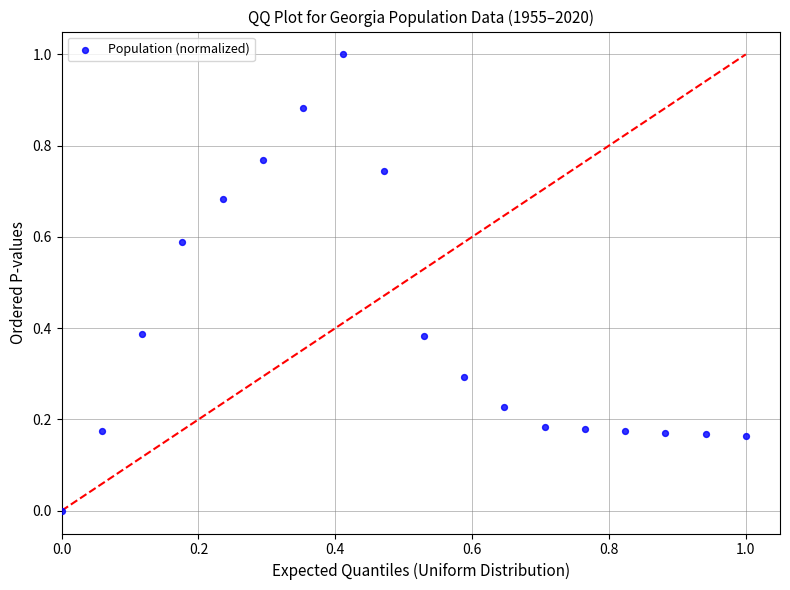

What is the range of Y values (max minus min)?

1.0